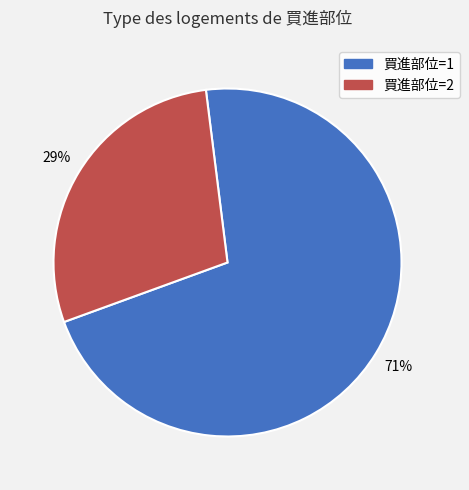

To the nearest percent, what is the average slice percentage?

50%